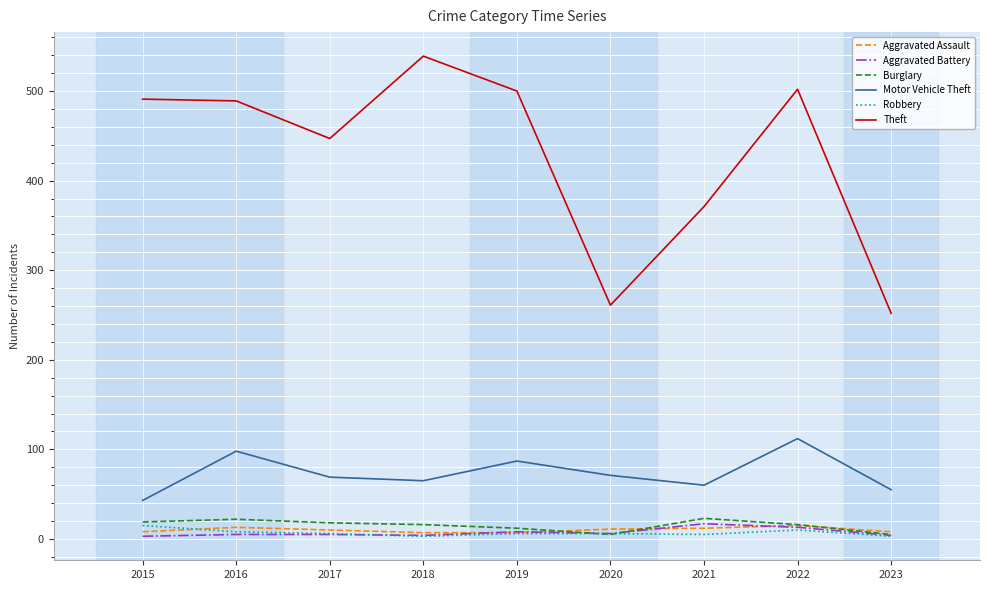

What is the average value of the Aggravated Battery series?

7